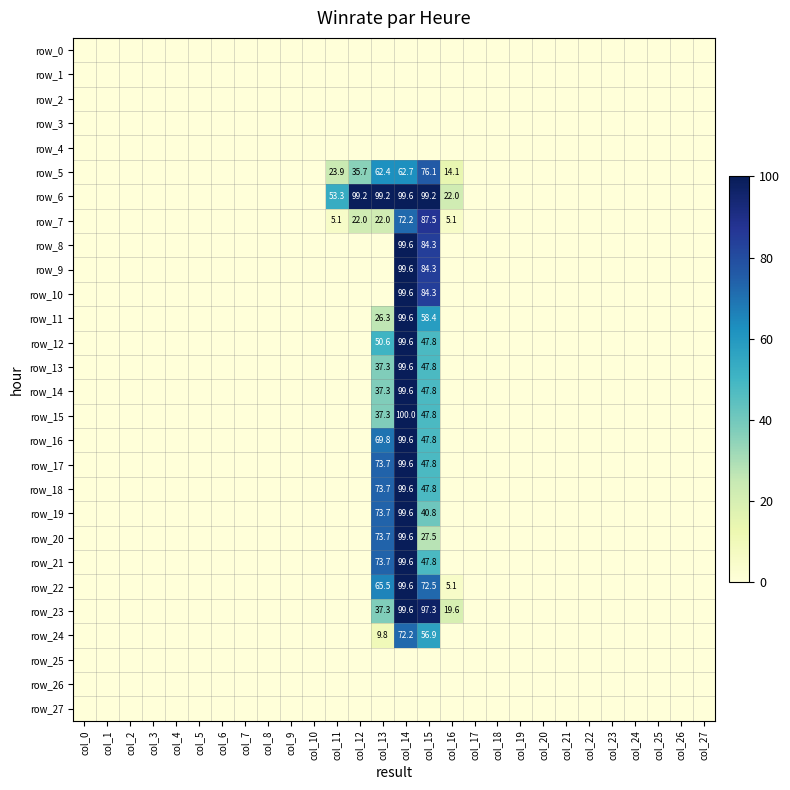

True or false: row_20 has a value of -35.7 at col_25.

False